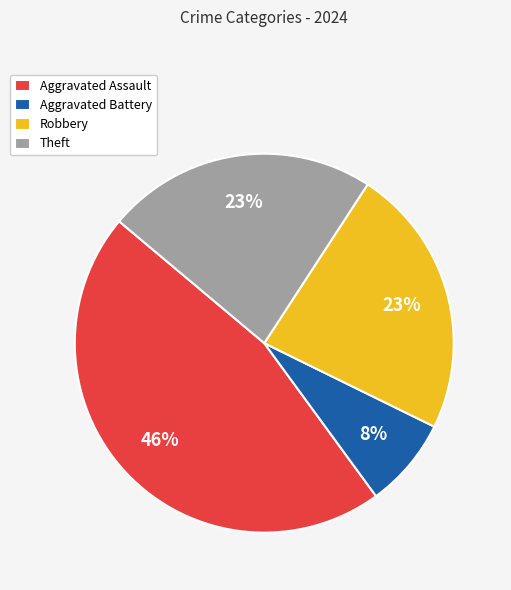

Is Theft the majority of the pie?

No